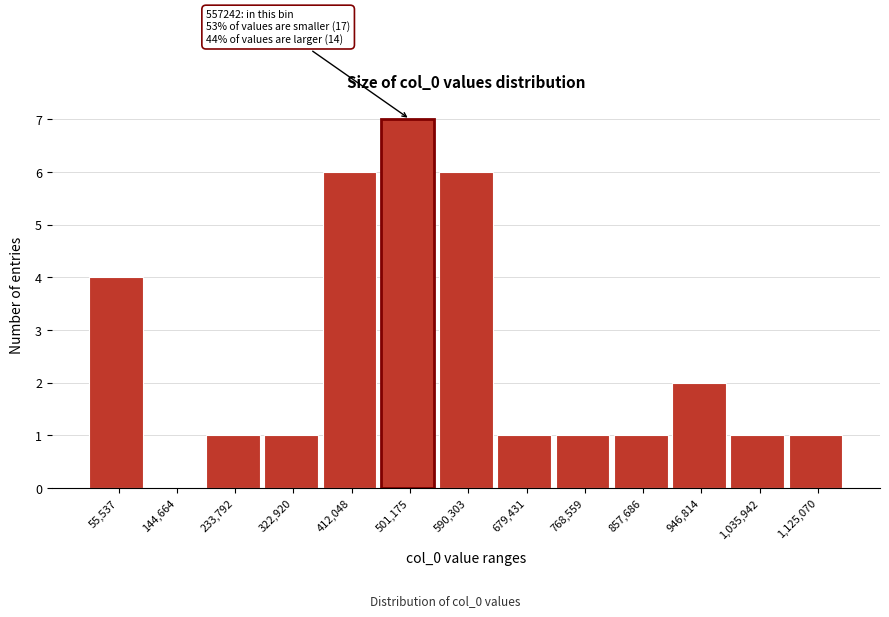

Reading left to right, list all the values displayed in this chart.

55,537=4	144,664=0	233,792=1	322,920=1	412,048=6	501,175=7	590,303=6	679,431=1	768,559=1	857,686=1	946,814=2	1,035,942=1	1,125,070=1